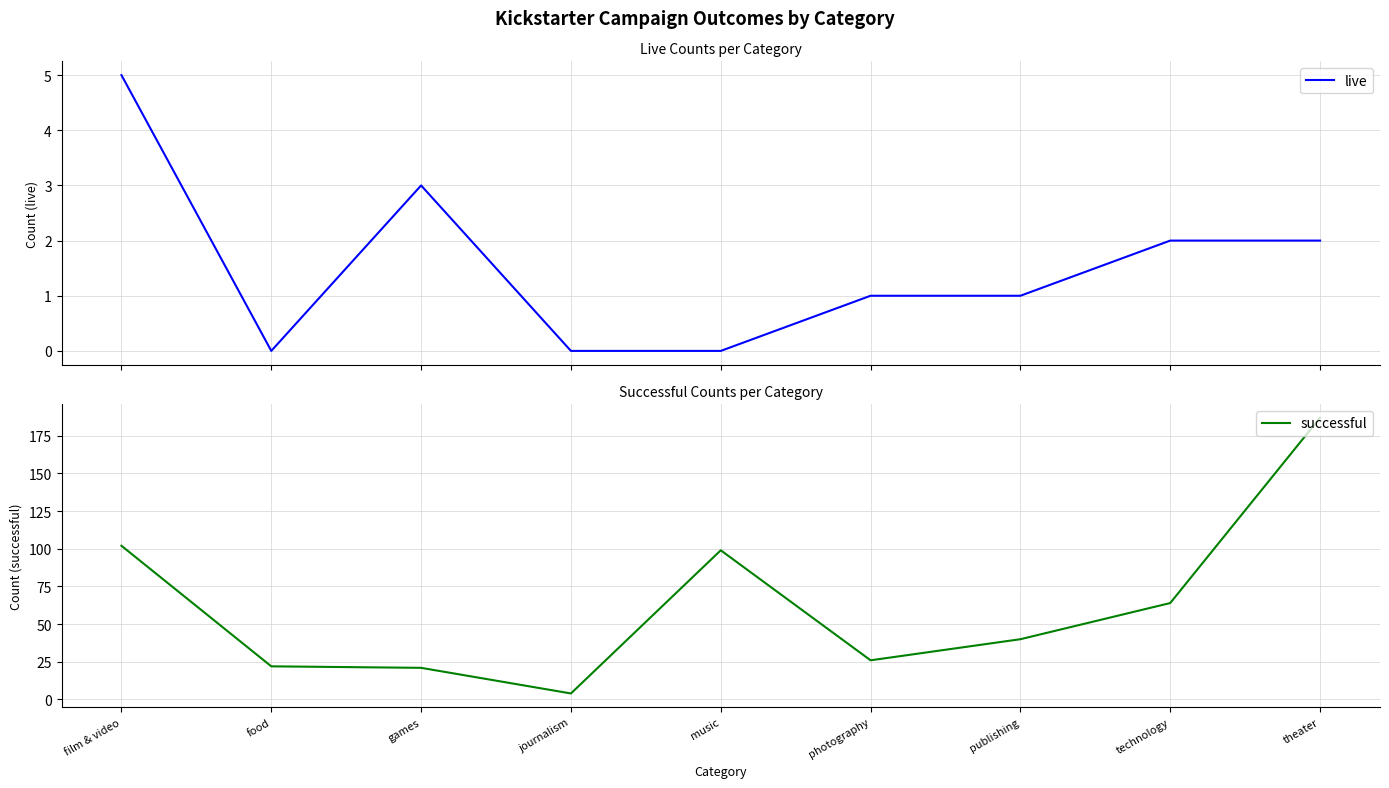

What are all the series names shown in the legend?

live, successful